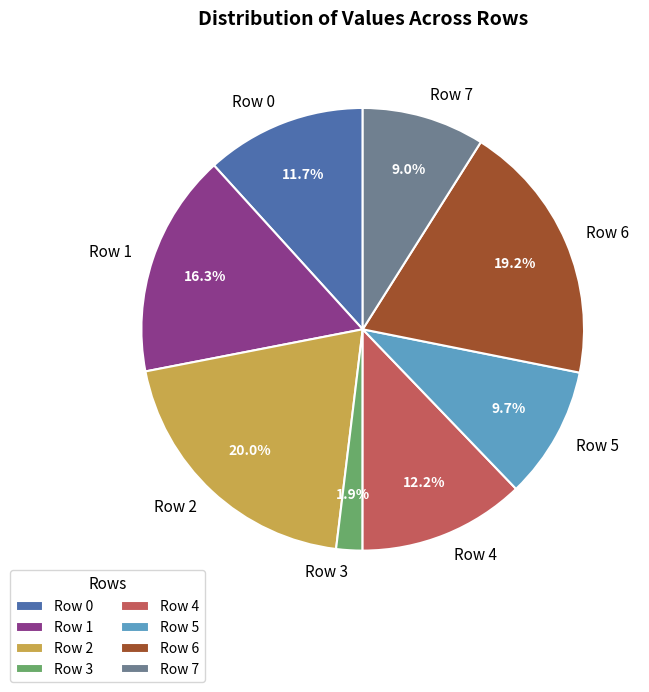

To the nearest percent, what is the difference between the Row 0 and Row 5 slice percentages?

2%